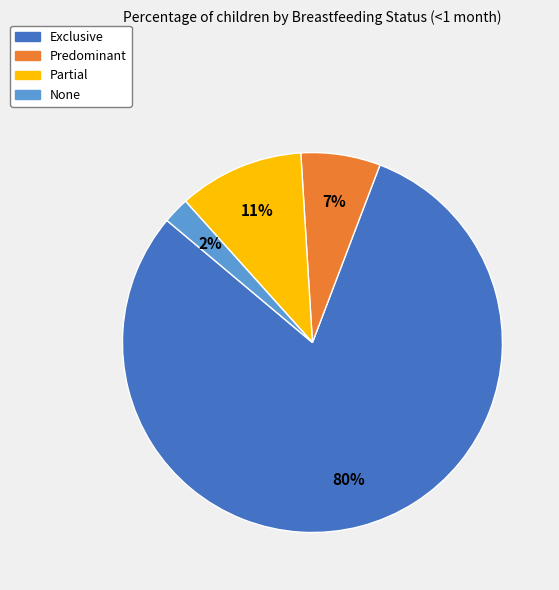

Does Partial represent more than half of the total?

No